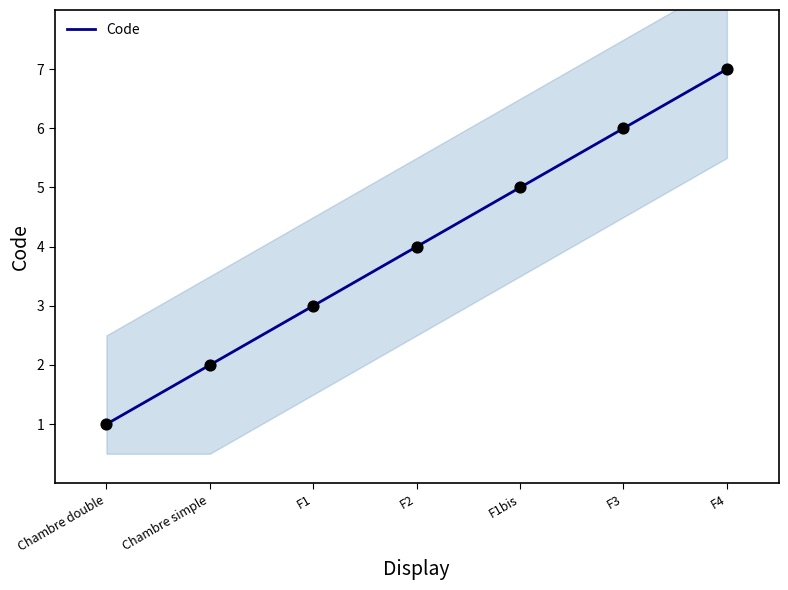

What is the ratio of the value at F2 to the value at Chambre double?

4.0